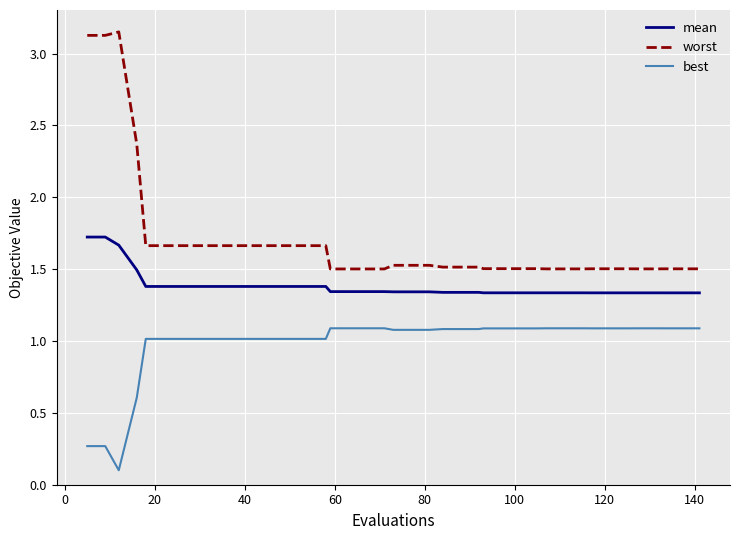

List the series in order of their peak value, highest first.

worst, mean, best